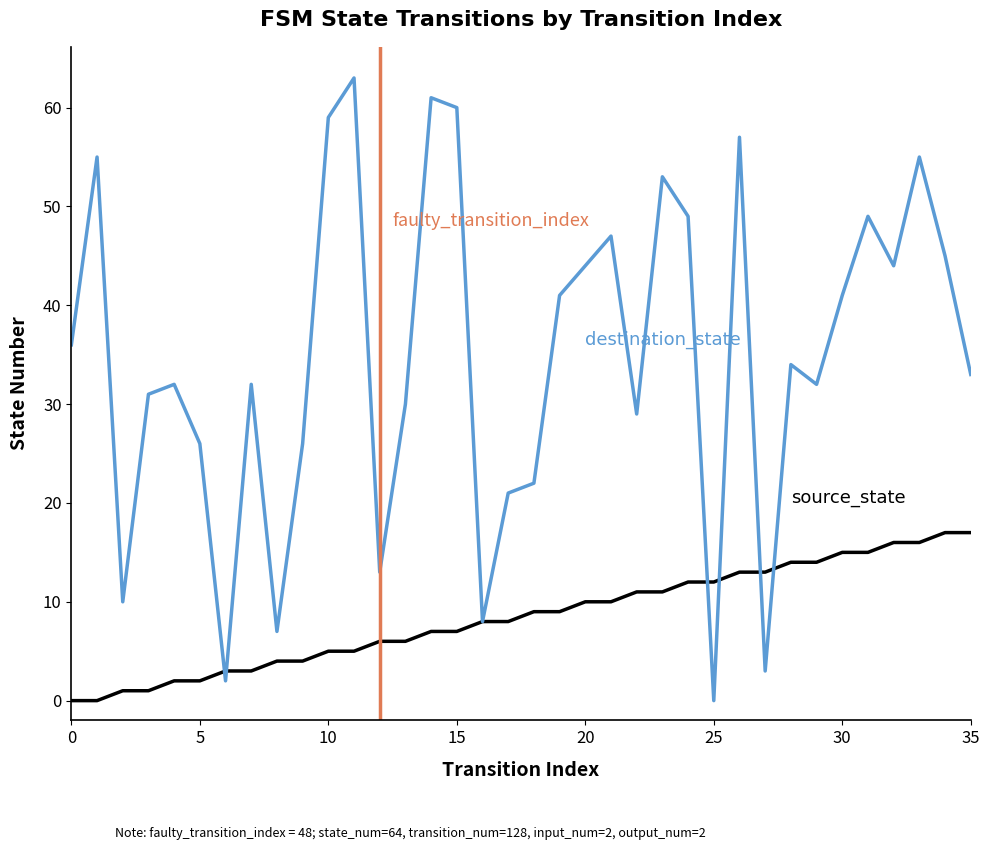

List the series in order of their peak value, highest first.

destination_state, source_state